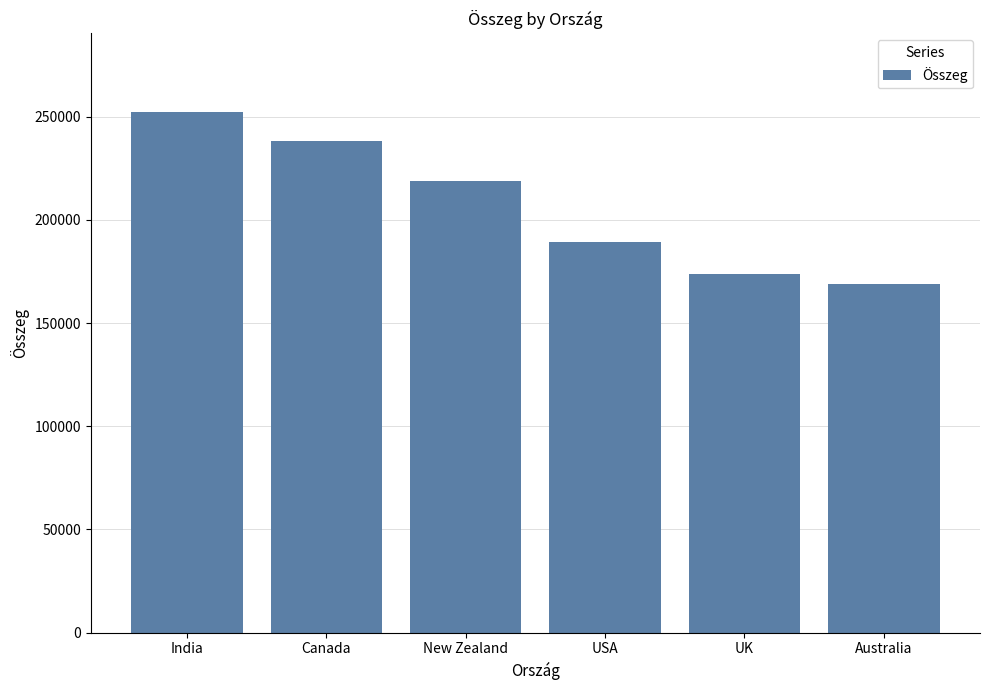

What is the change in value from New Zealand to UK?

-45283